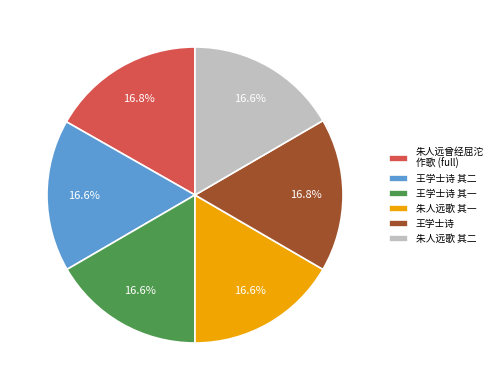

Does any single category account for the majority?

No